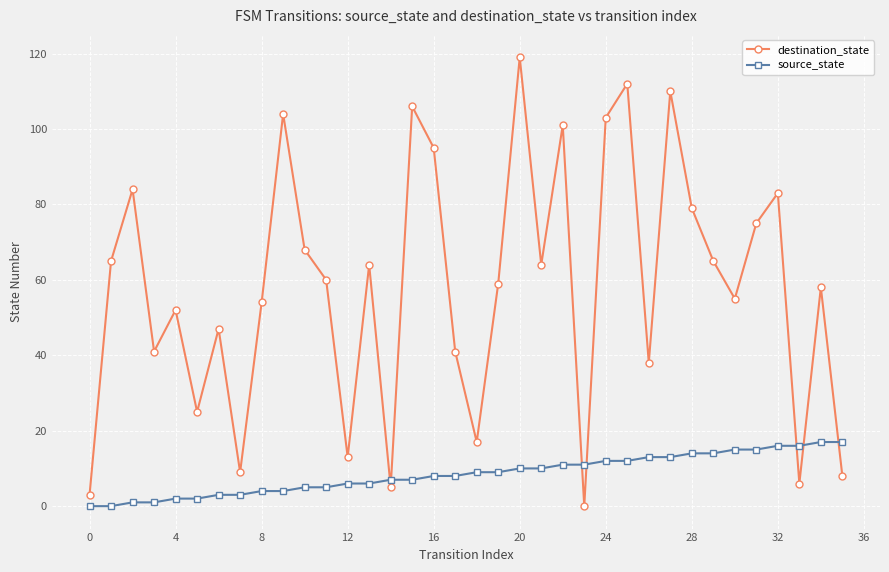

Rank the series by their average value, from lowest to highest.

source_state, destination_state